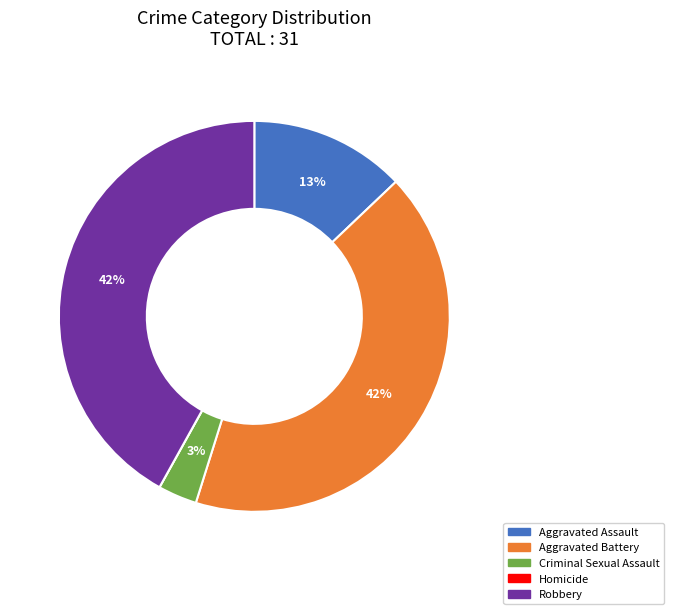

Which has a higher value, Criminal Sexual Assault or Robbery?

Robbery